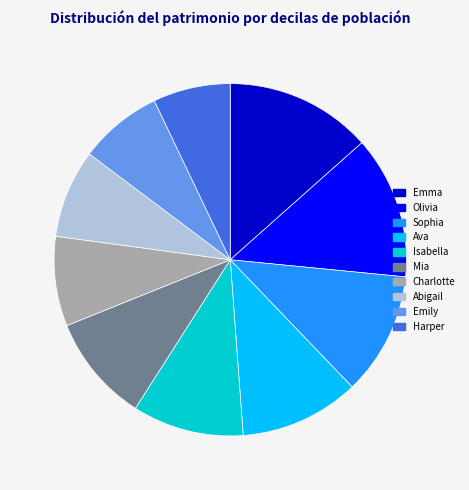

Is it true that Olivia is 1% of the pie?

False